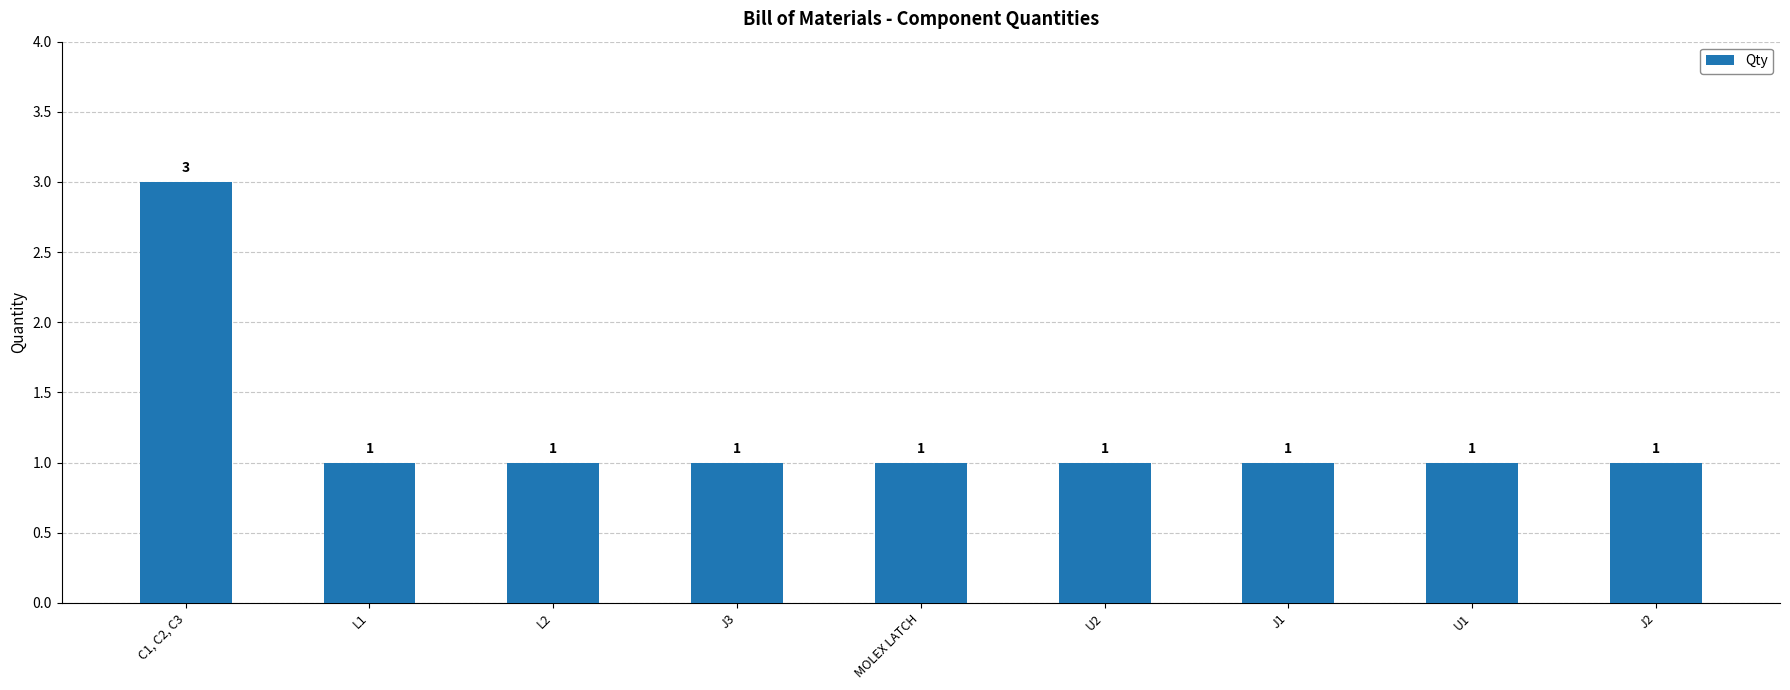

Between C1, C2, C3 and J2, which is larger?

C1, C2, C3